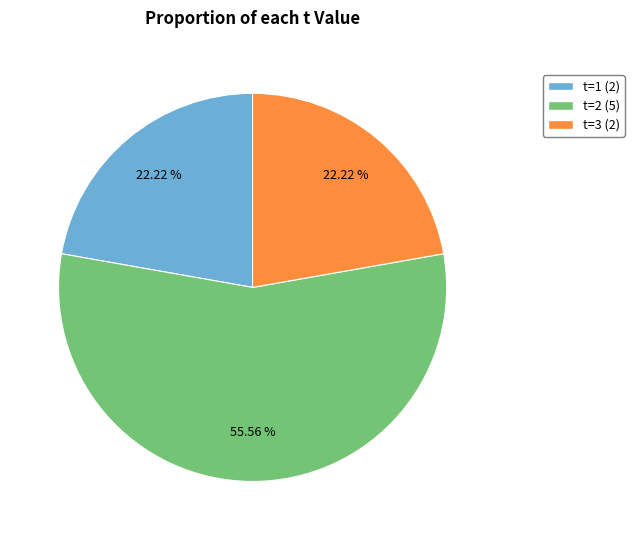

To the nearest percent, what percentage of the pie is t=3 (2)?

22%